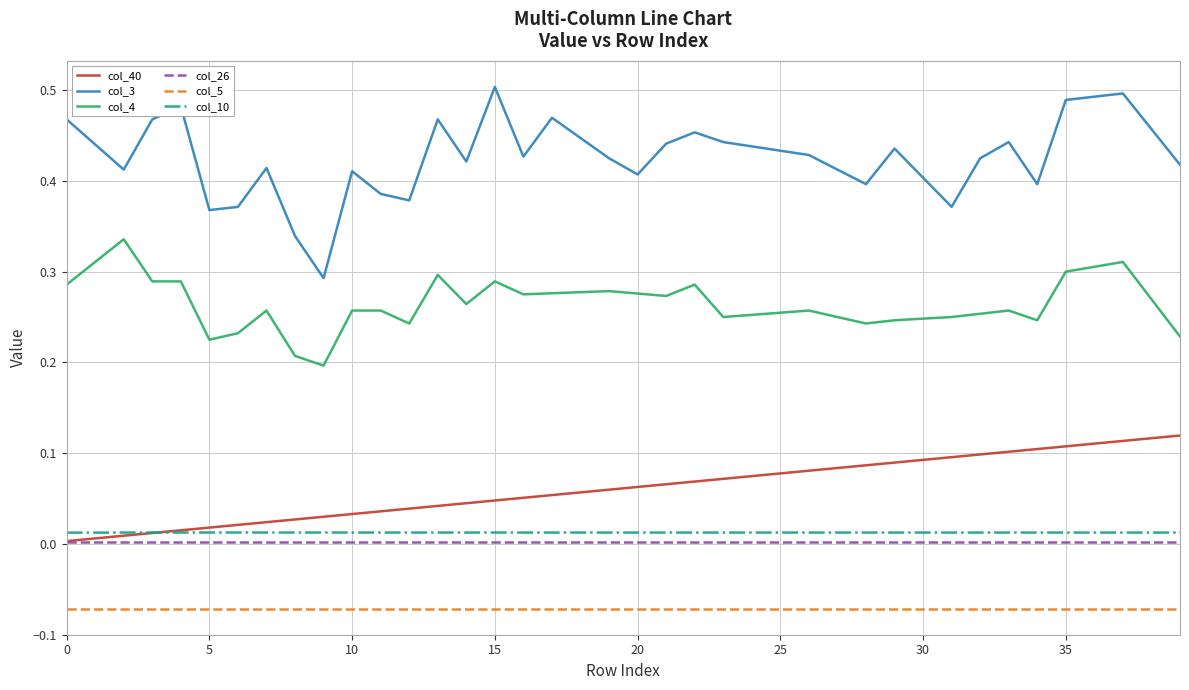

True or false: col_26 and col_10 cross at least once.

False